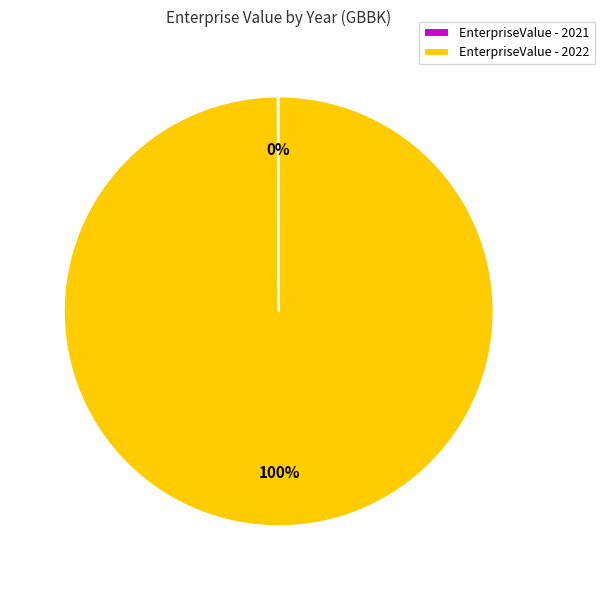

Which slice is the largest?

EnterpriseValue - 2022